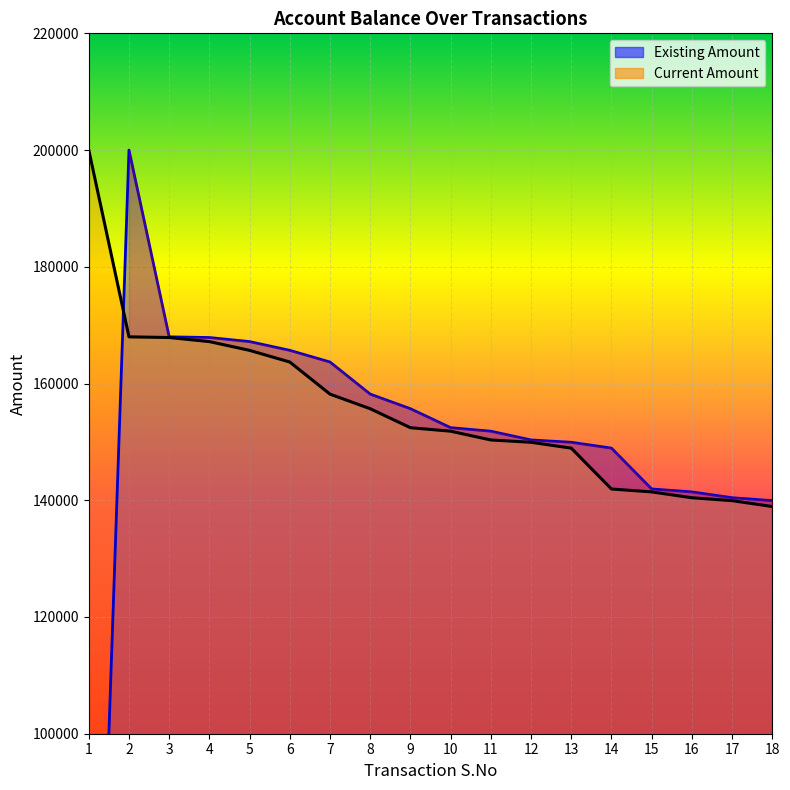

Is the value of Existing Amount at 1 greater than the value of Current Amount at 12?

No